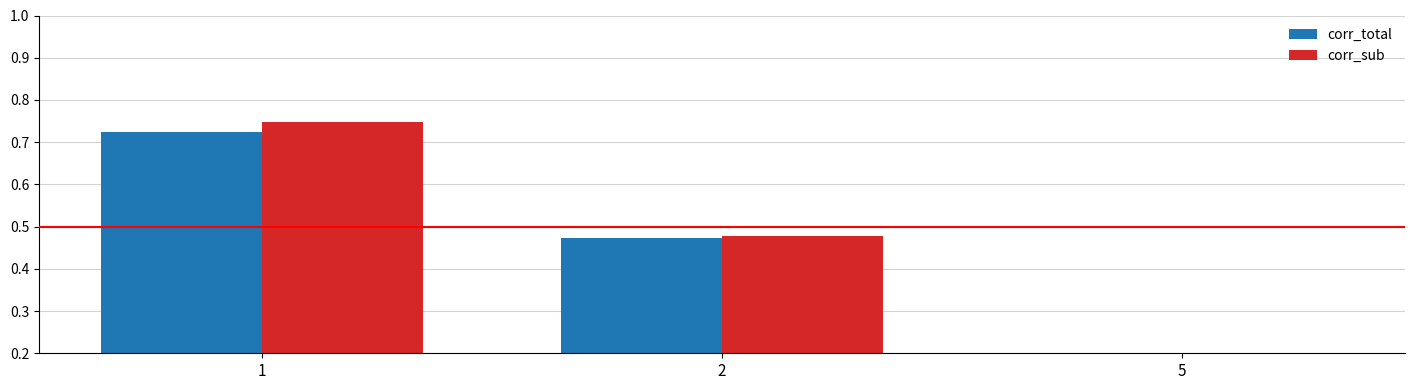

Reading left to right, list all the values displayed in this chart.

corr_total: 0.7	0.5	0.0
corr_sub: 0.7	0.5	0.0